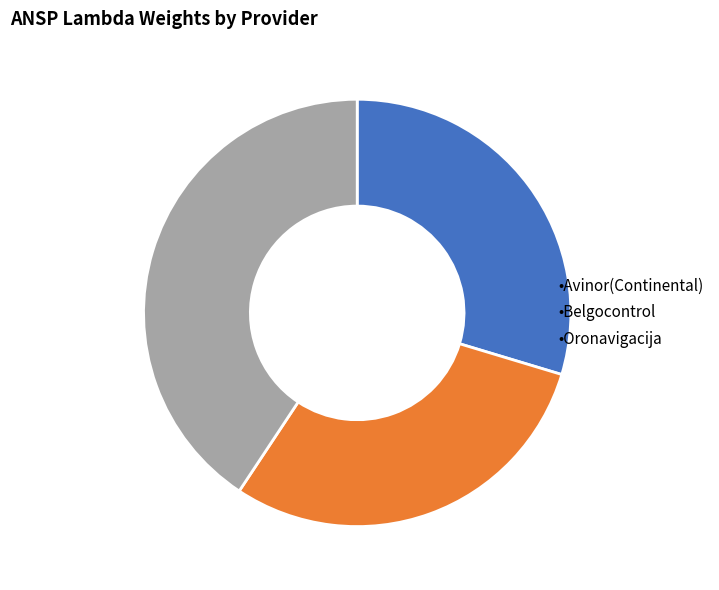

Is there any slice that represents more than half of the pie?

No